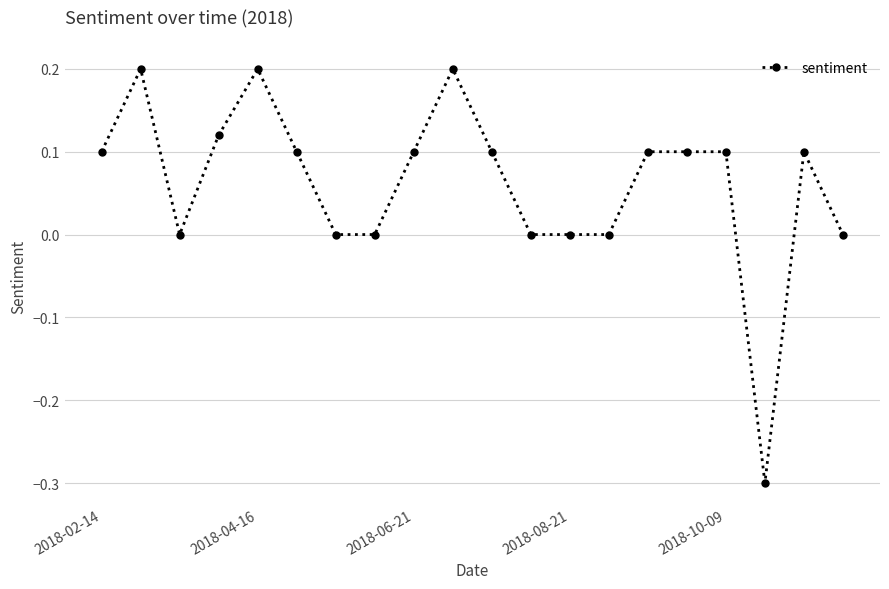

What is the minimum value shown in the chart?

-0.3